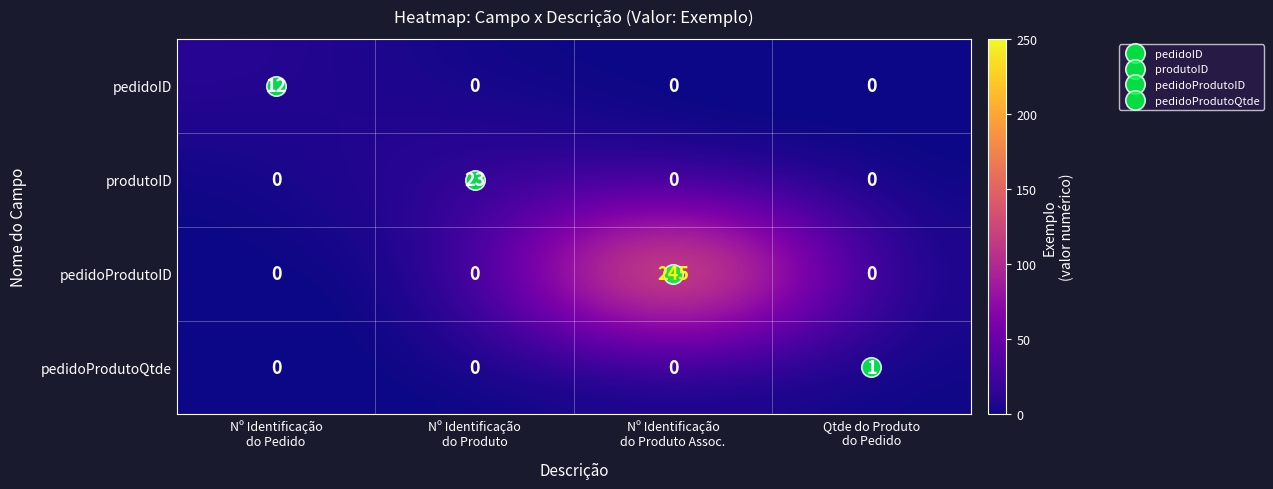

Which series changed the most between Nº Identificação
do Produto and Nº Identificação
do Produto Assoc.?

pedidoProdutoID